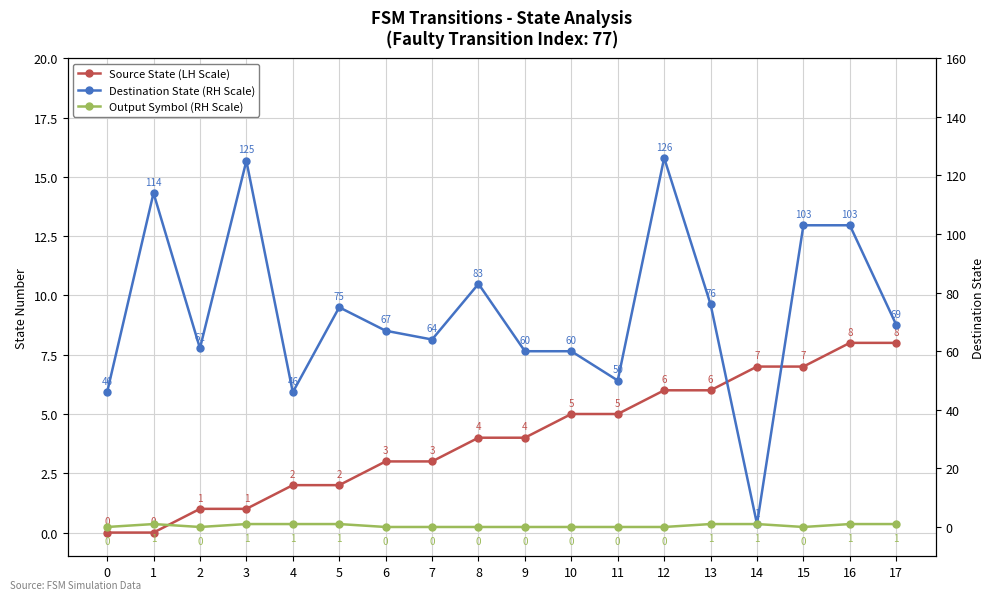

At which label is Destination State (RH Scale) closest to 63?

7